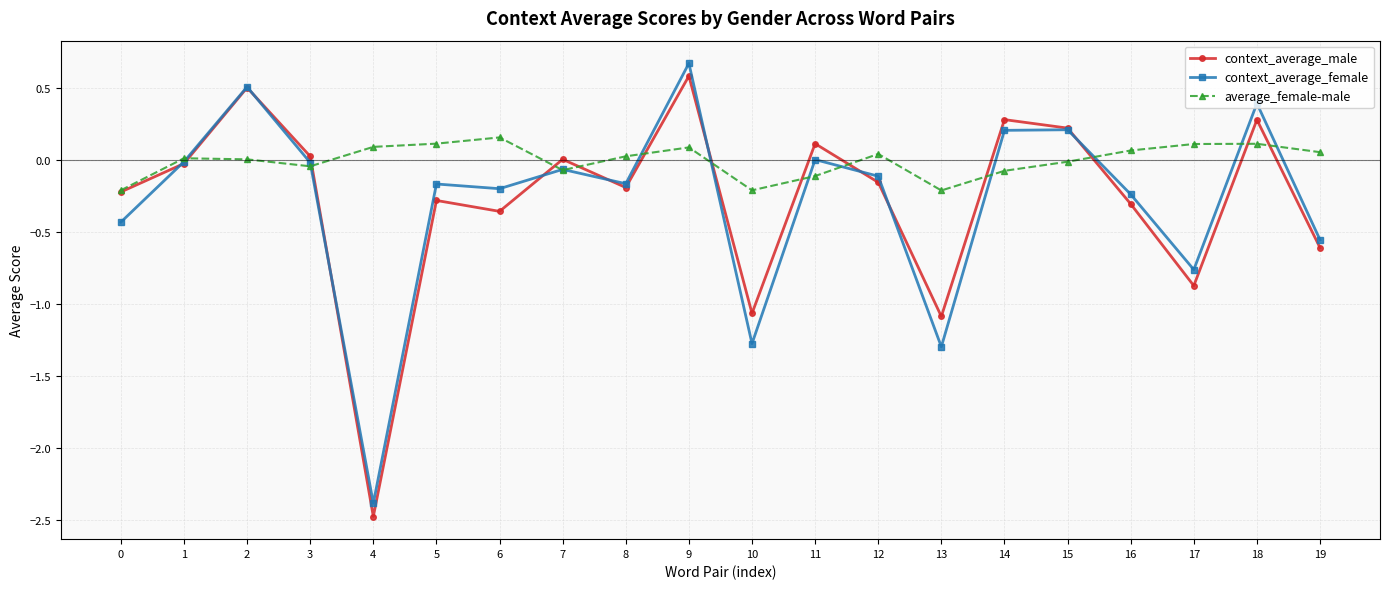

What is the minimum value shown in the chart?

-2.5